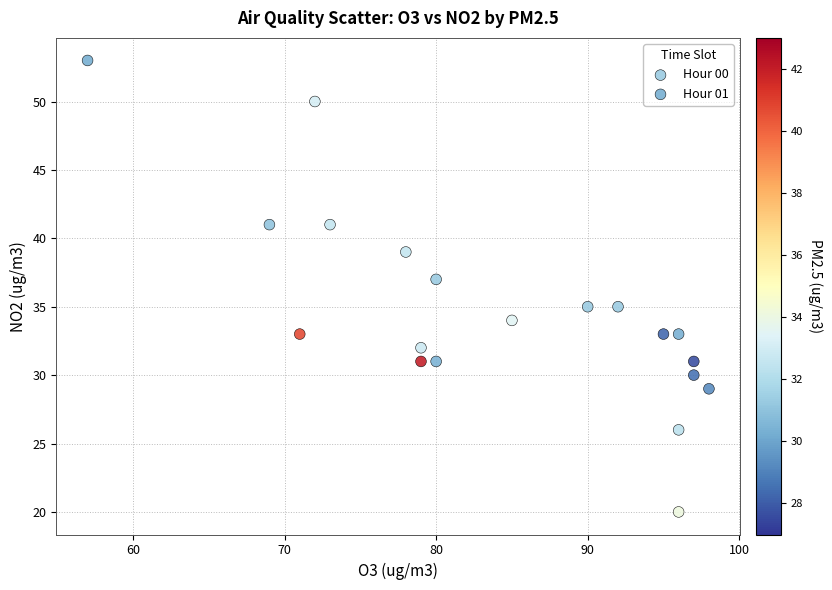

Which series has the widest spread of Y values?

Hour 00